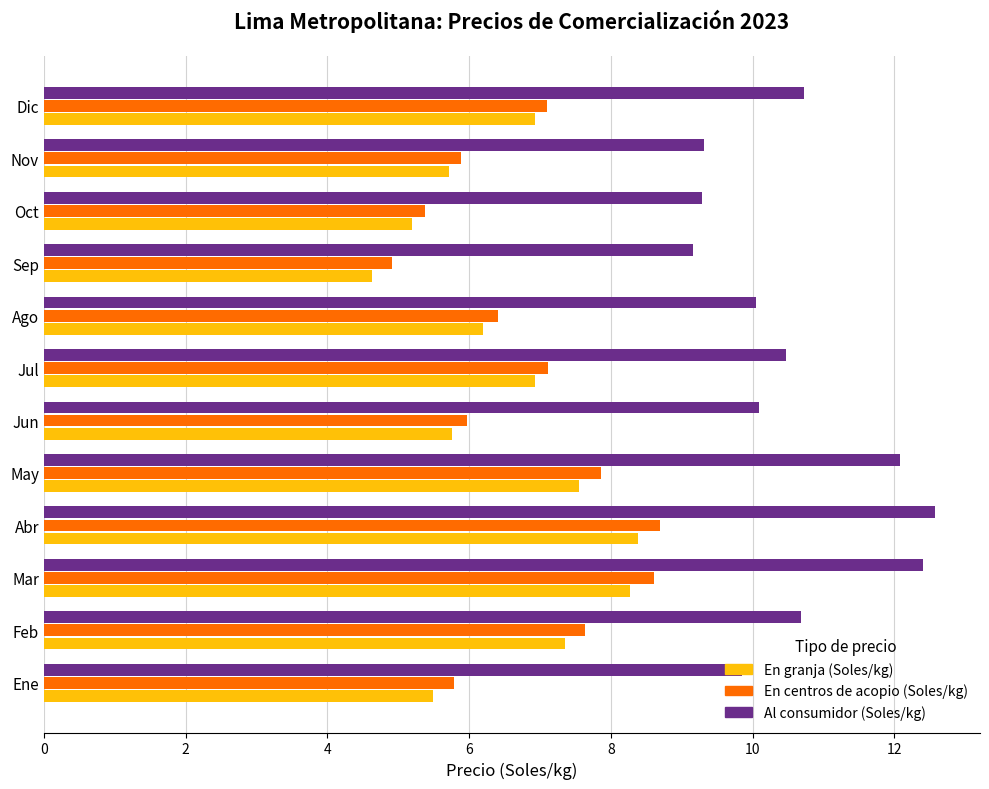

What is the sum of the En centros de acopio (Soles/kg) values at Jul and Ago?

13.5